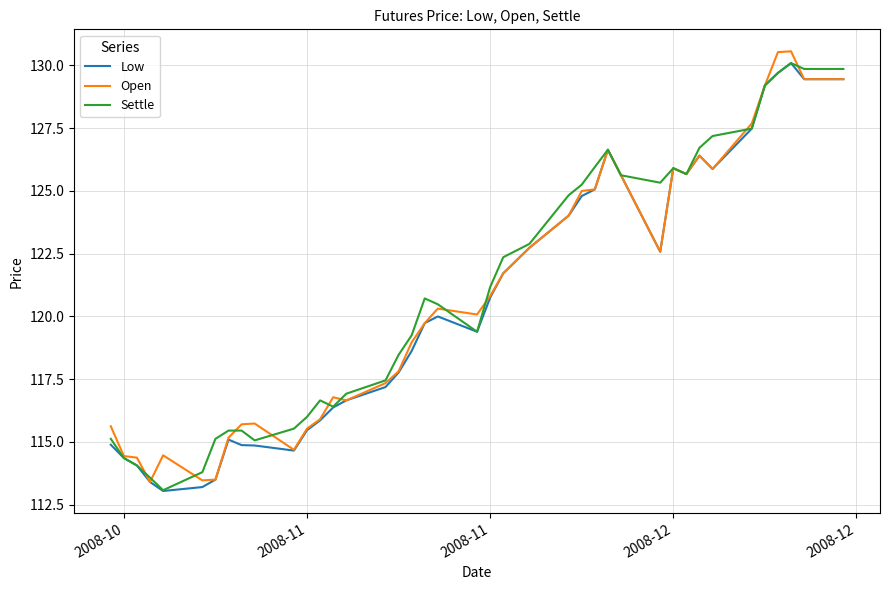

Rank the series by their maximum value, from highest to lowest.

Open, Low, Settle